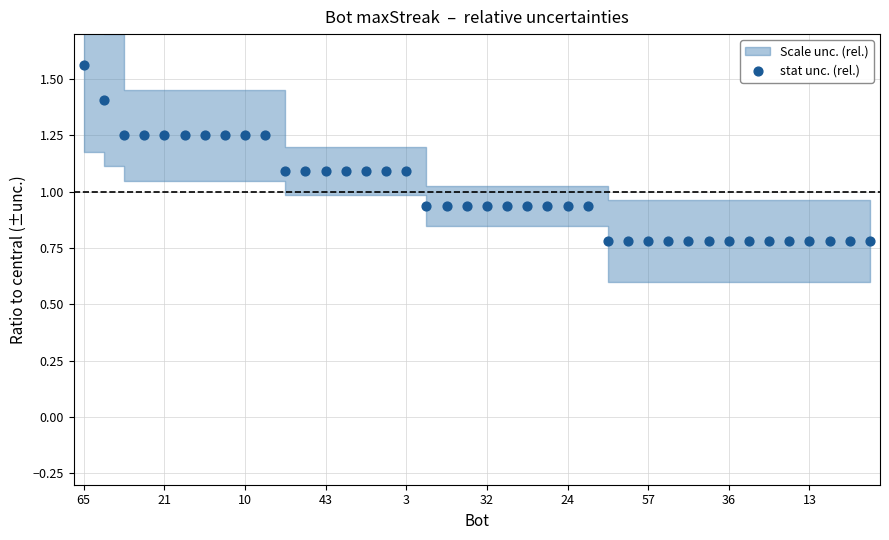

What is the range of Y values (max minus min)?

0.8